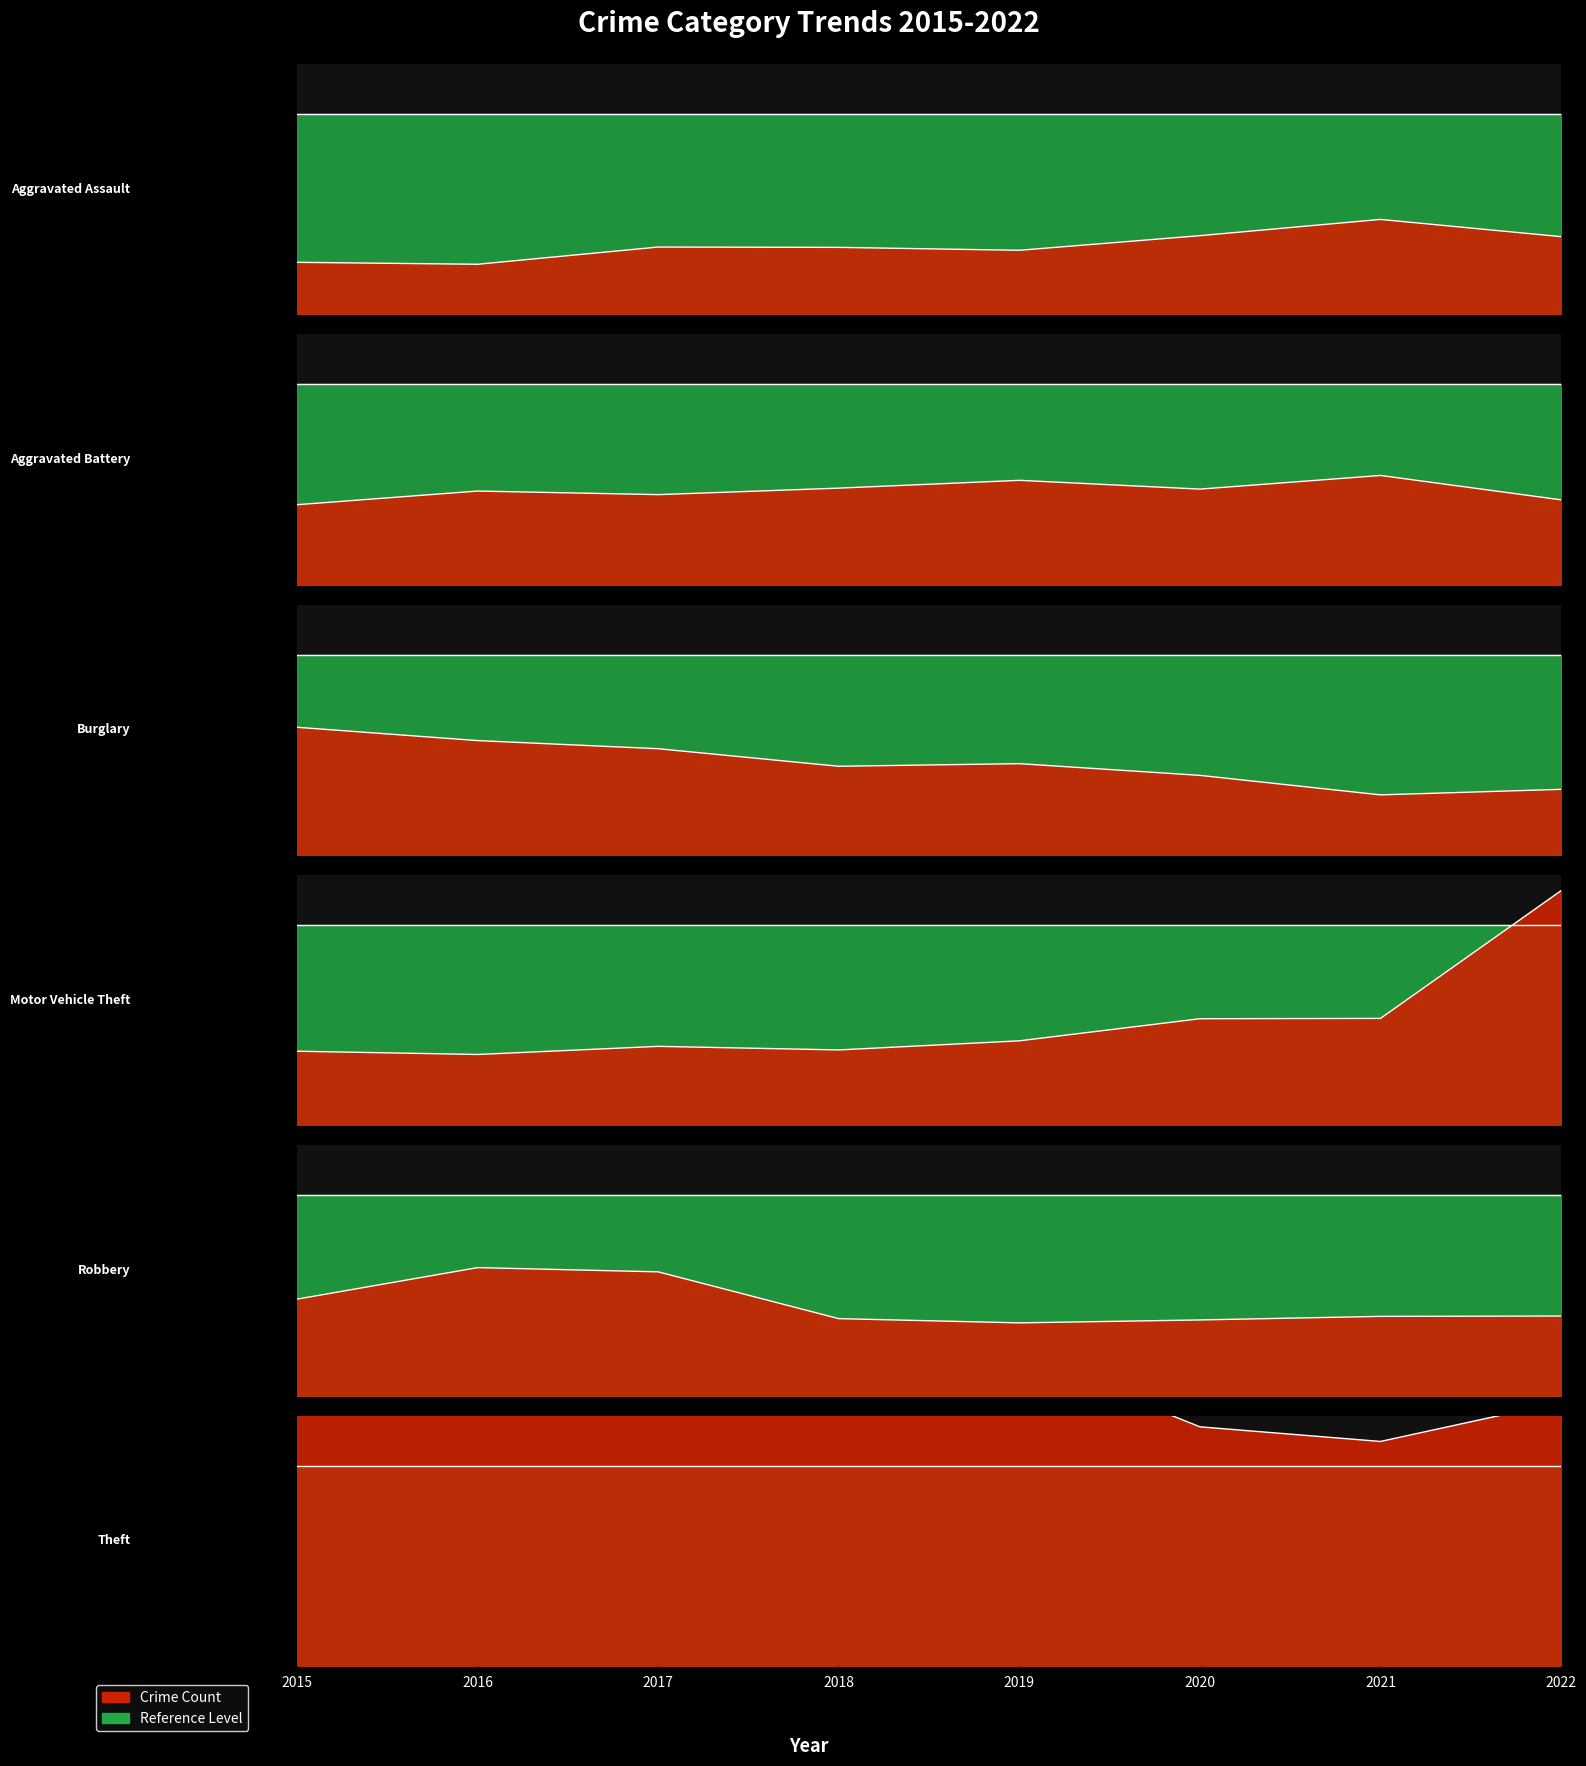

What value does the Aggravated Assault series have at 2018?

206